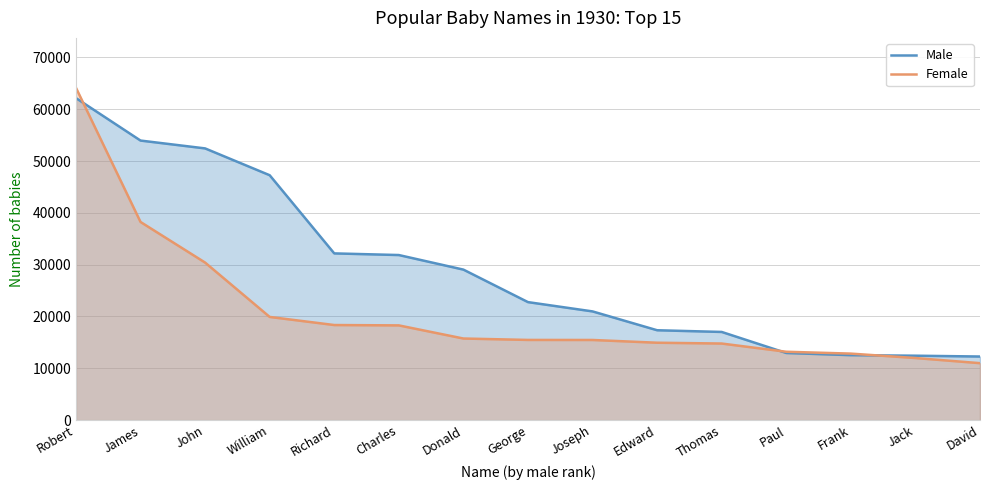

How many data points in Male are less than 22773?

7